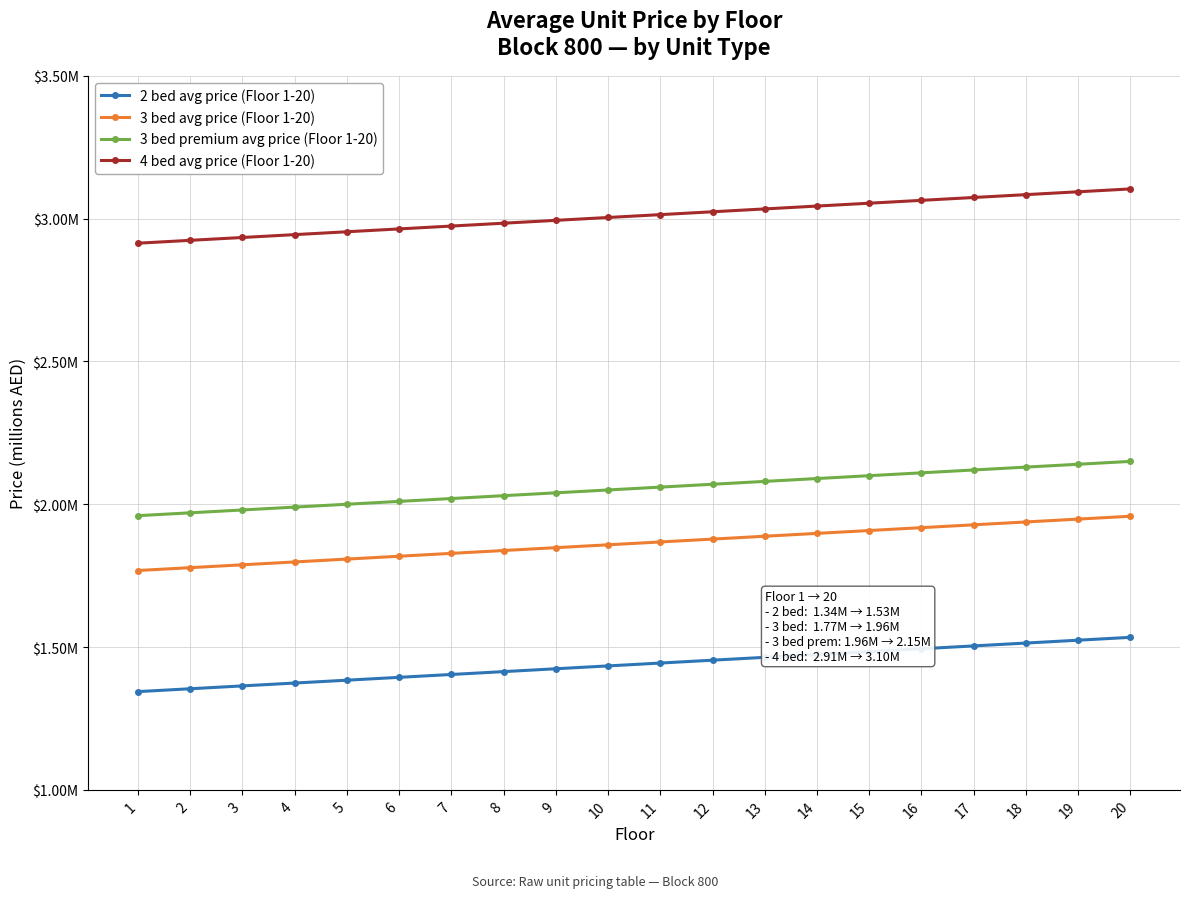

What is the approximate value of 3 bed avg price (Floor 1-20) at 15?

1.9